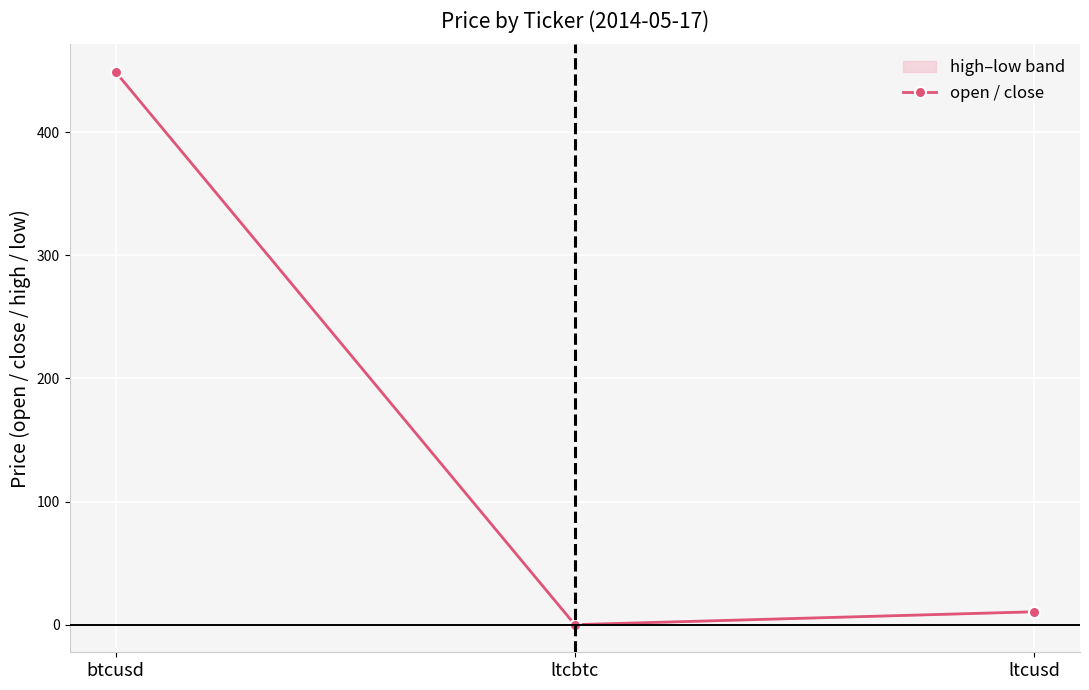

What is the approximate value at ltcusd?

10.5